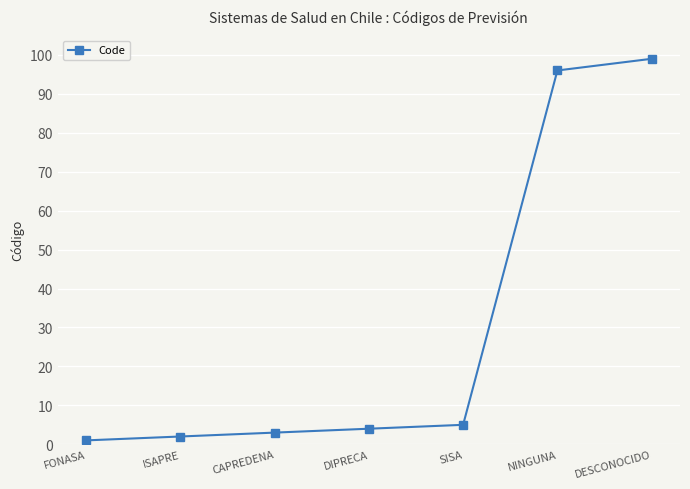

What is the difference between the maximum and minimum values?

98